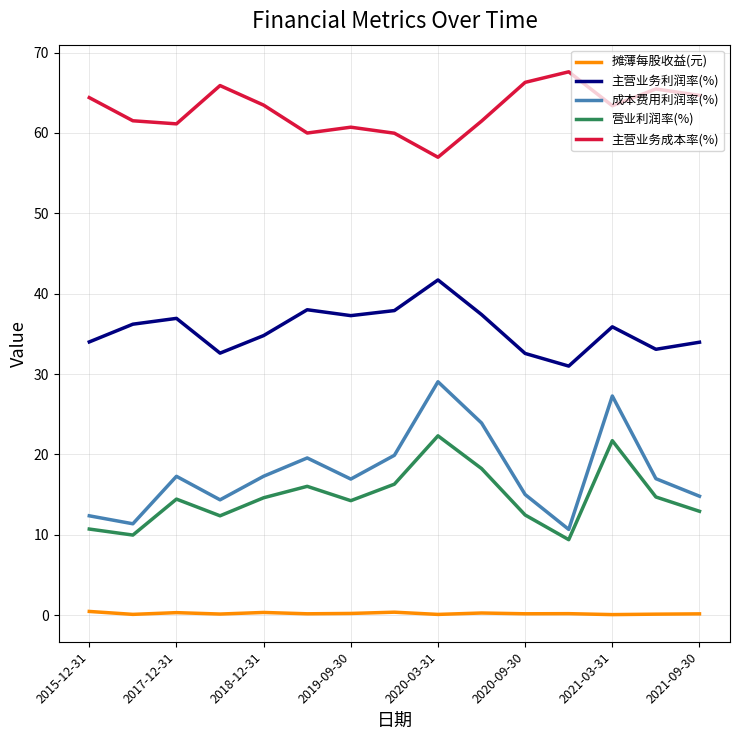

What is the highest value of the 主营业务成本率(%) series?

67.6